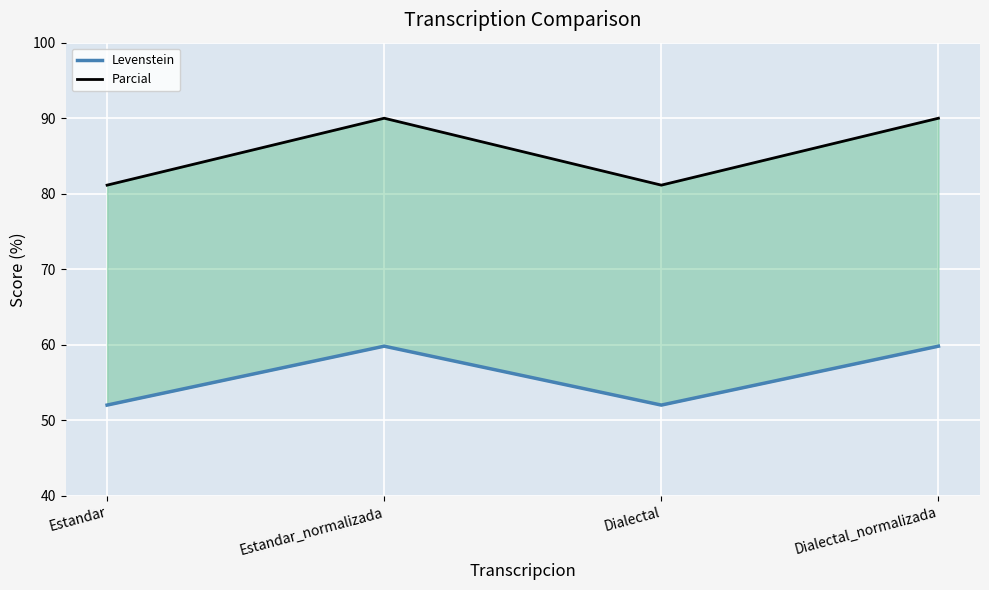

What is the spread (max minus min) of values at Dialectal_normalizada?

30.2